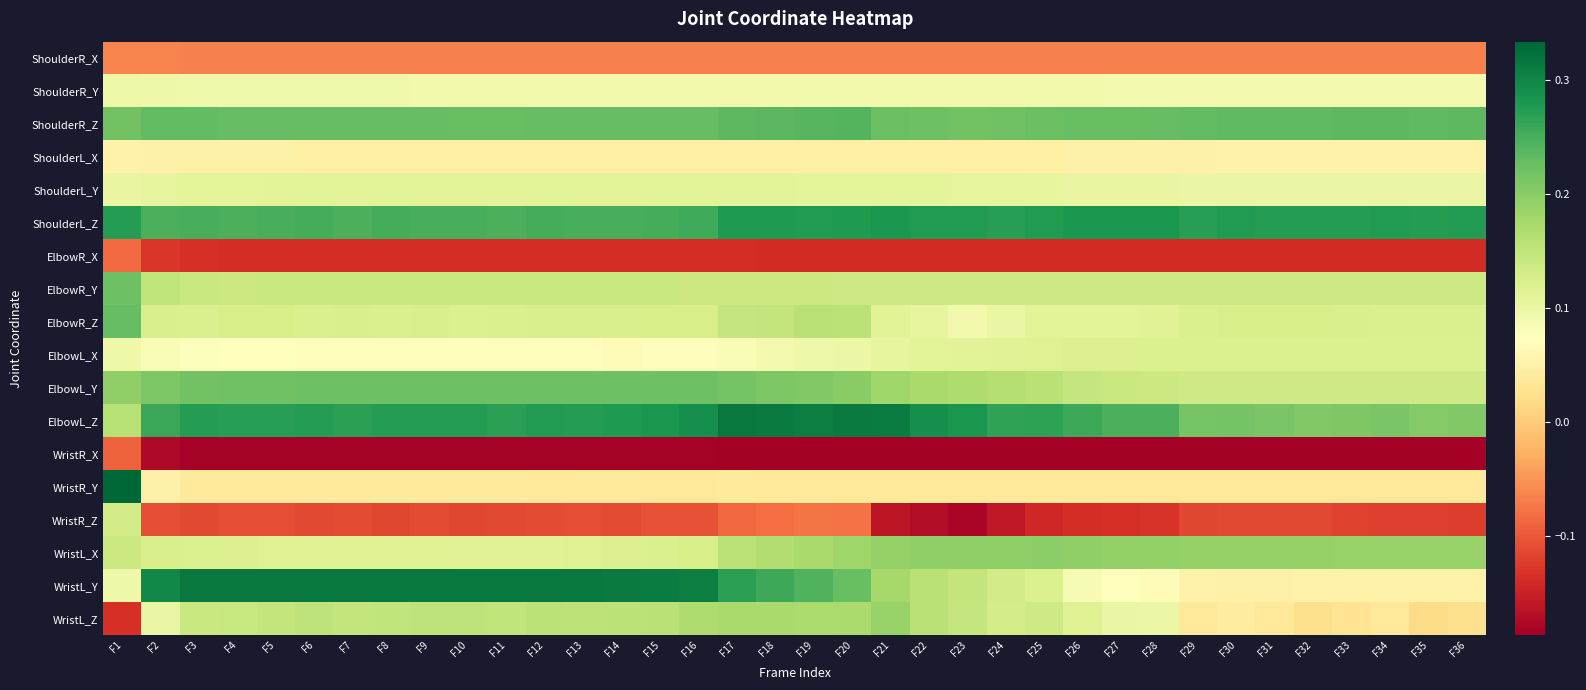

What is the difference between the highest and lowest values at F30?

0.5